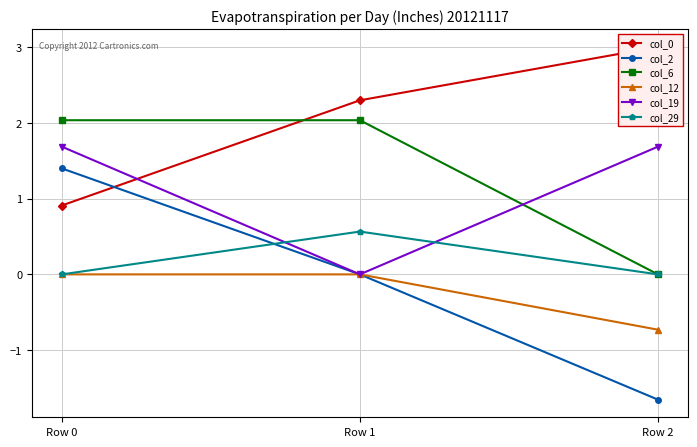

Read the col_0 value at Row 0.

0.9